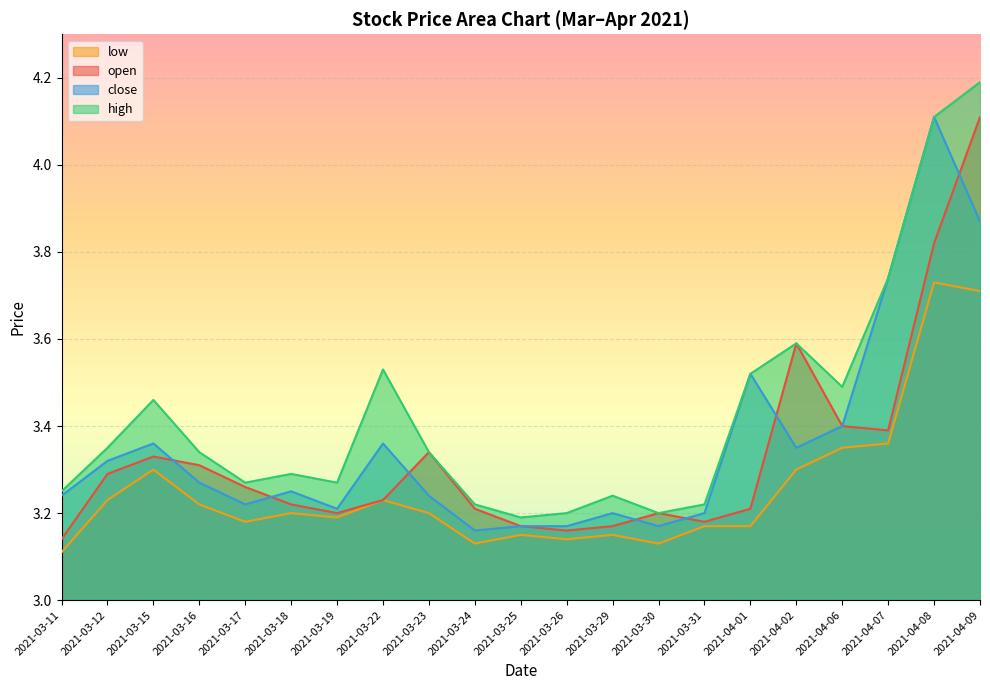

What is the difference between the highest and lowest values at 2021-04-08?

0.4